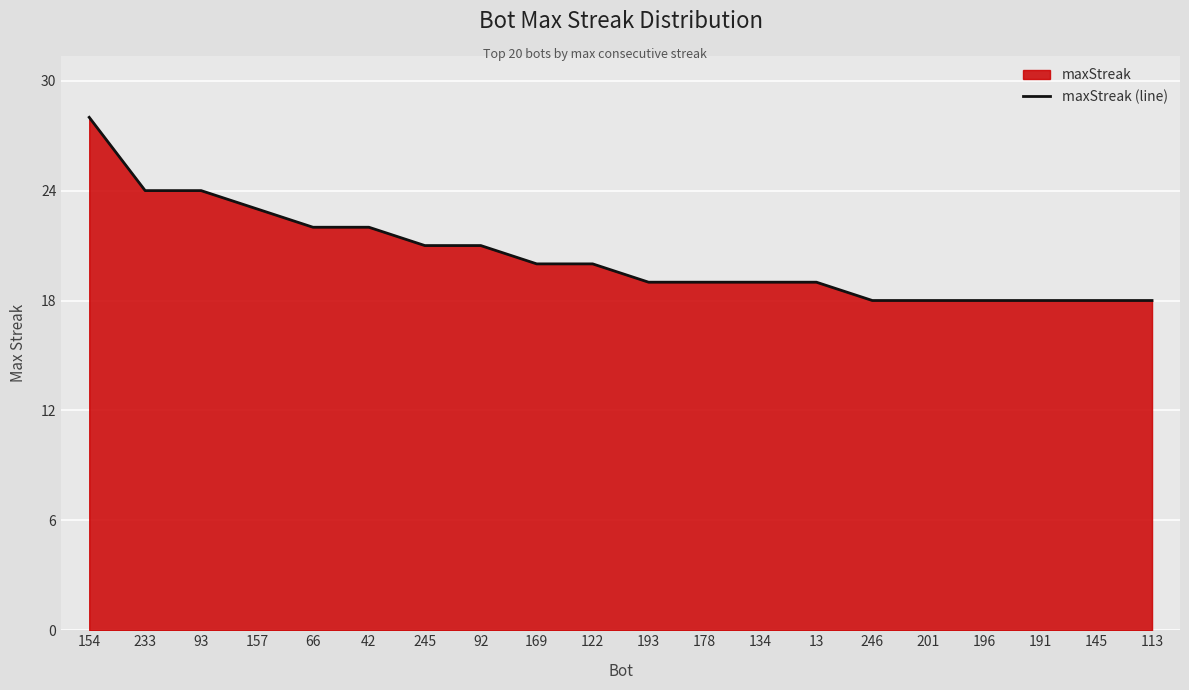

The value at 134 is 19. True or false?

True